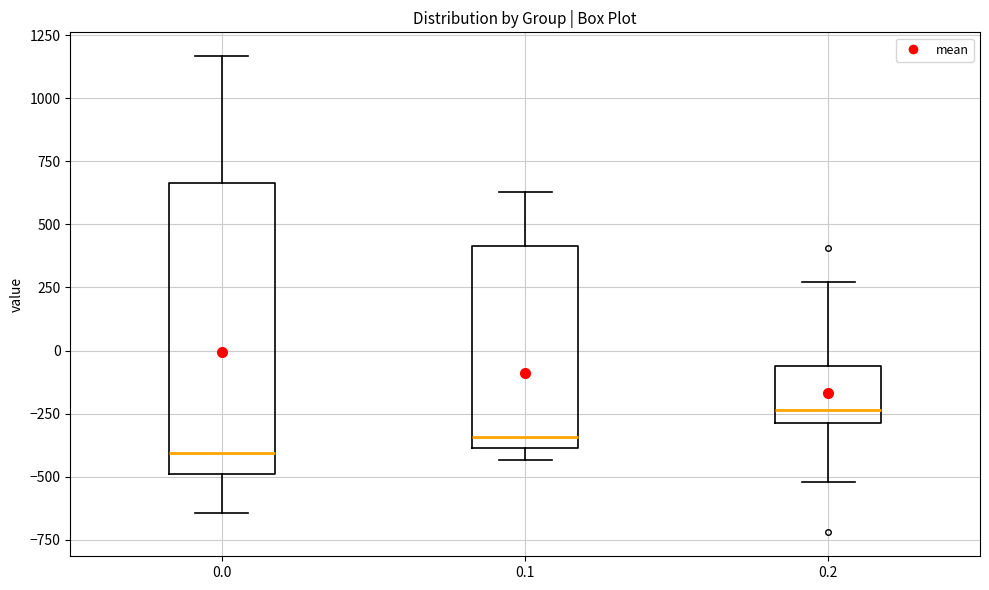

Which box is the tallest, from its lower edge to its upper edge?

0.0